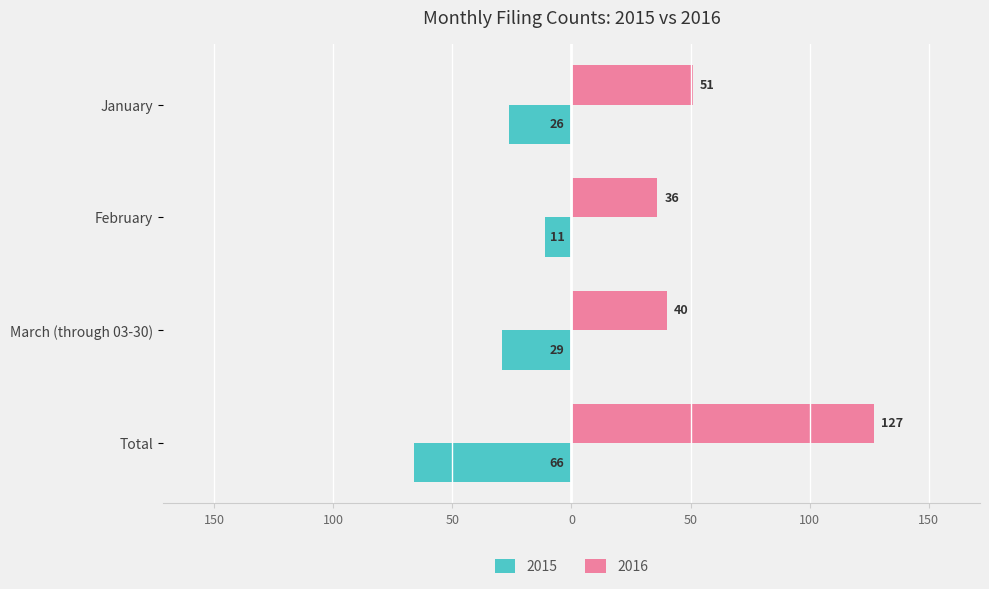

What are all the series names shown in the legend?

2015, 2016